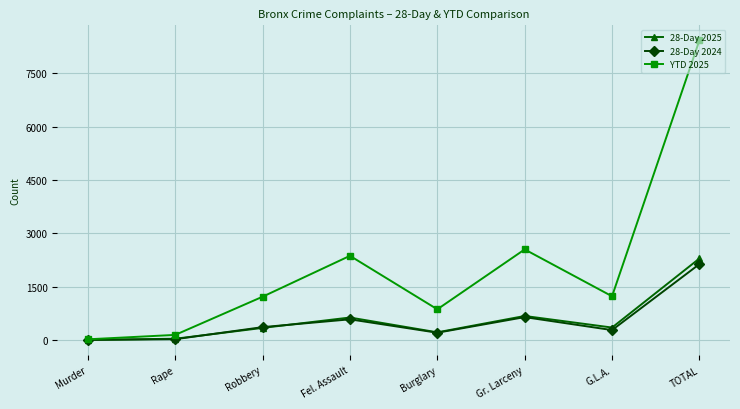

What is the label of the 2nd point from the right?

G.L.A.